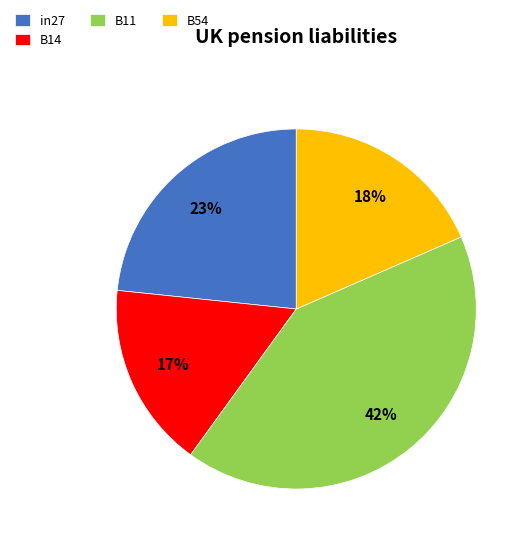

Rank the categories by value from lowest to highest.

B14, B54, in27, B11